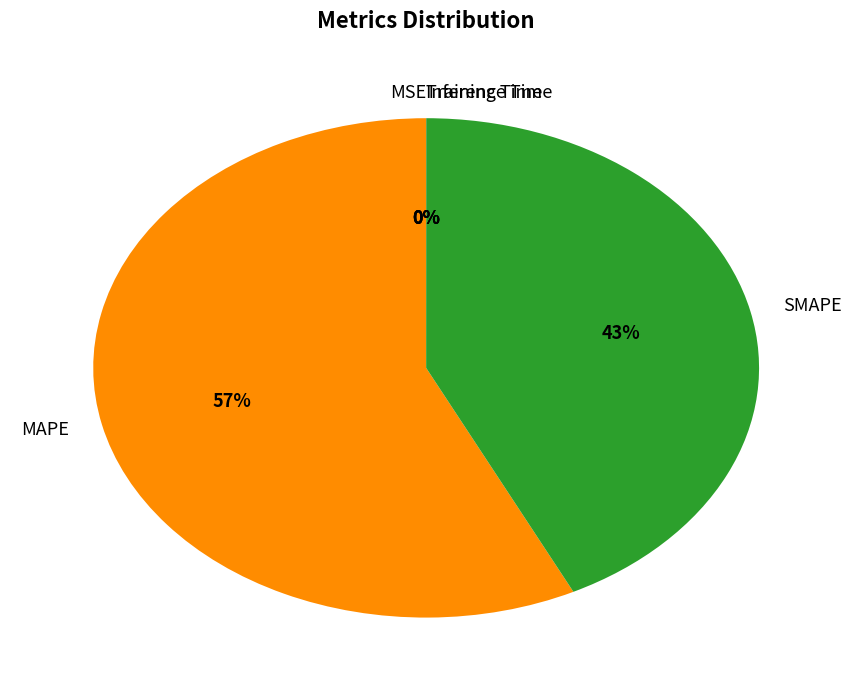

Is there a majority slice in this chart?

Yes